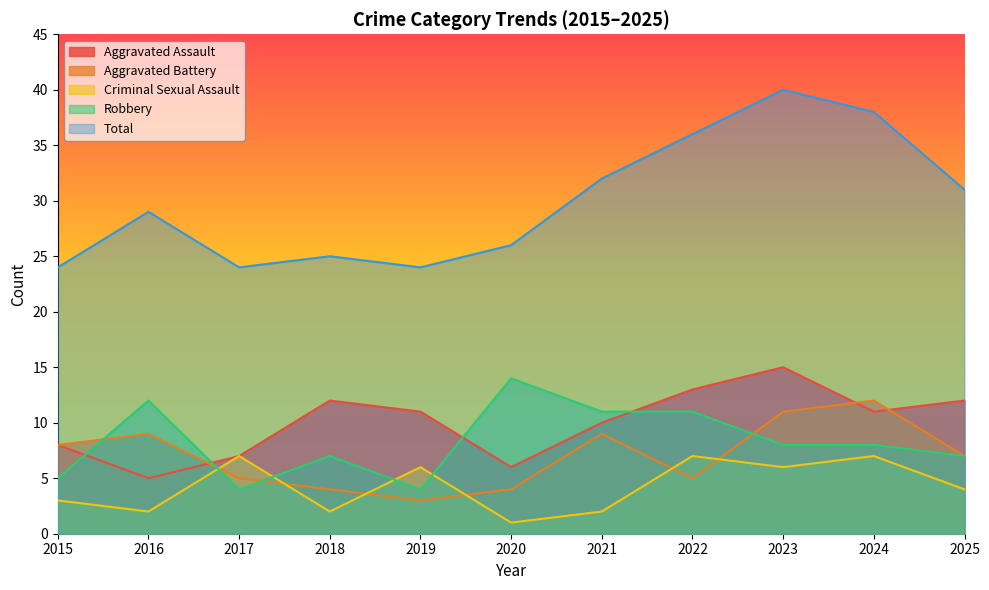

The Robbery series shows 4 at 2019. True or false?

True